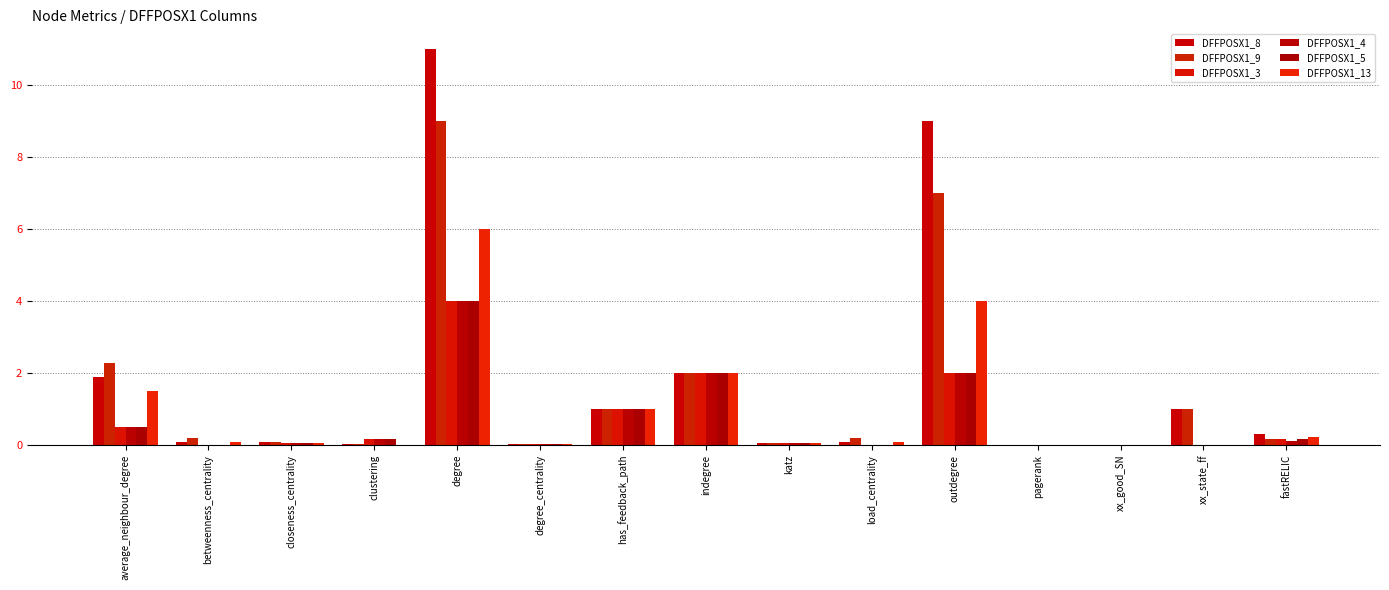

Does the chart contain stacked bars?

No